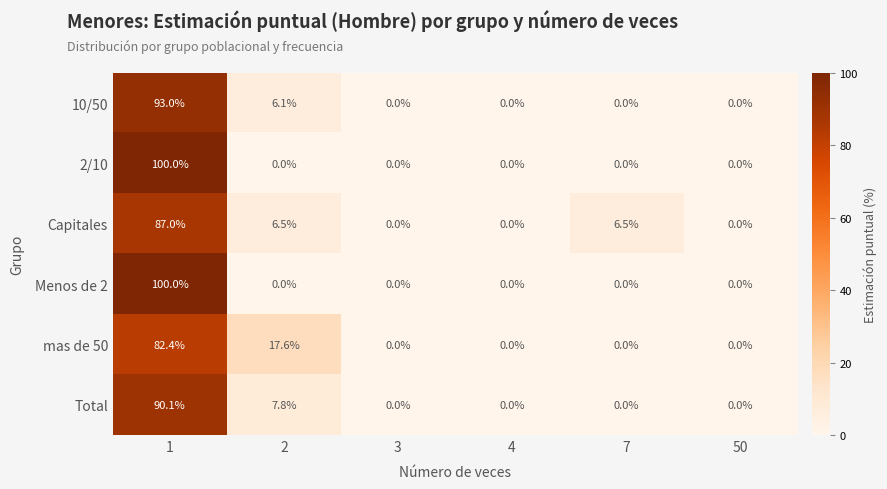

What is the difference between the highest and lowest values at 7?

6.5